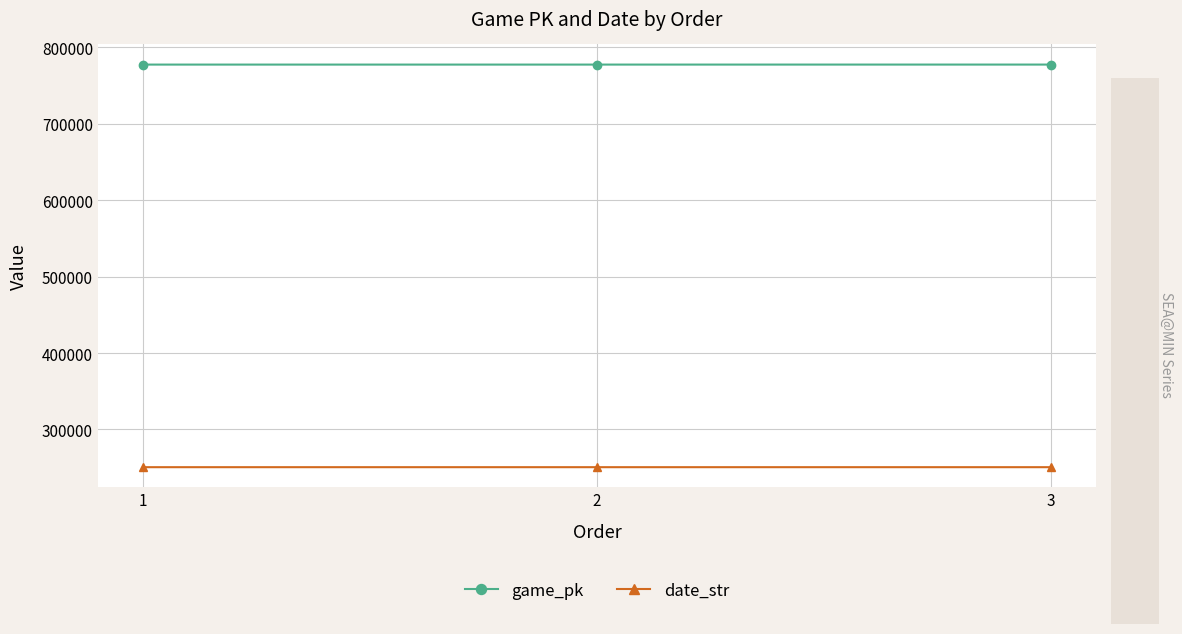

Is it true that game_pk equals 1217922 at 2?

False